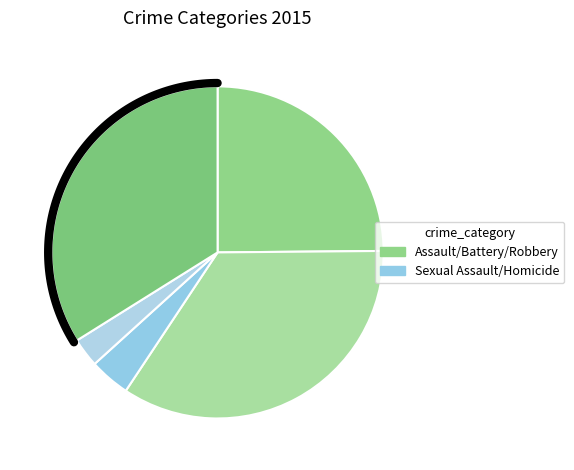

Count the number of slices in the pie.

5